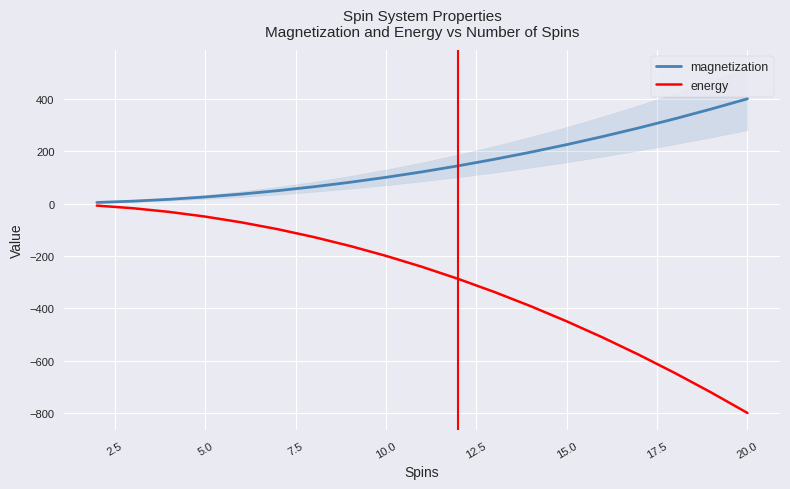

Does the chart display data point markers on the line(s)?

No